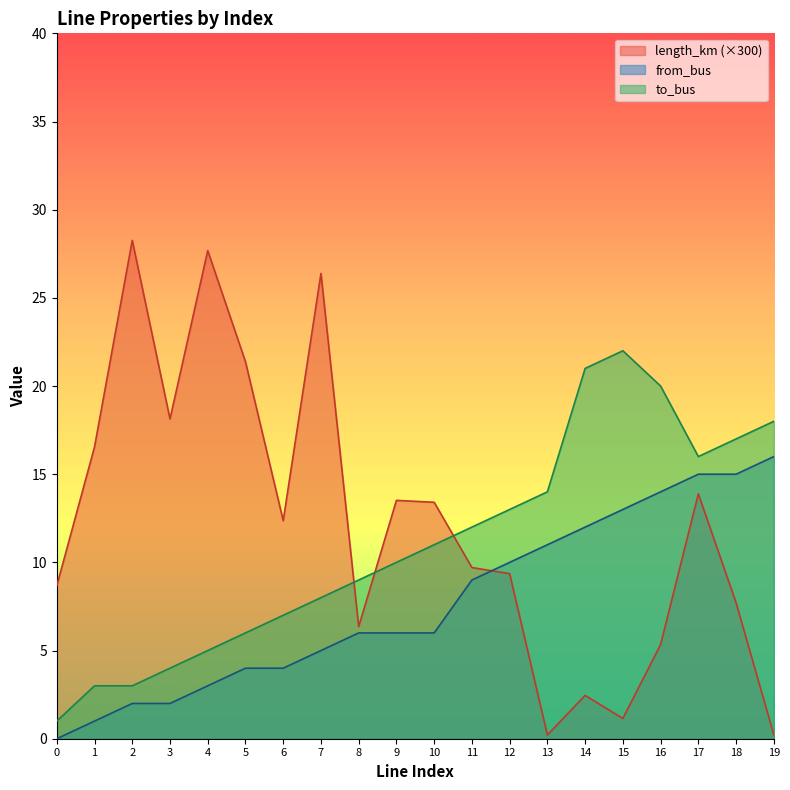

How many series are shown in this chart?

3